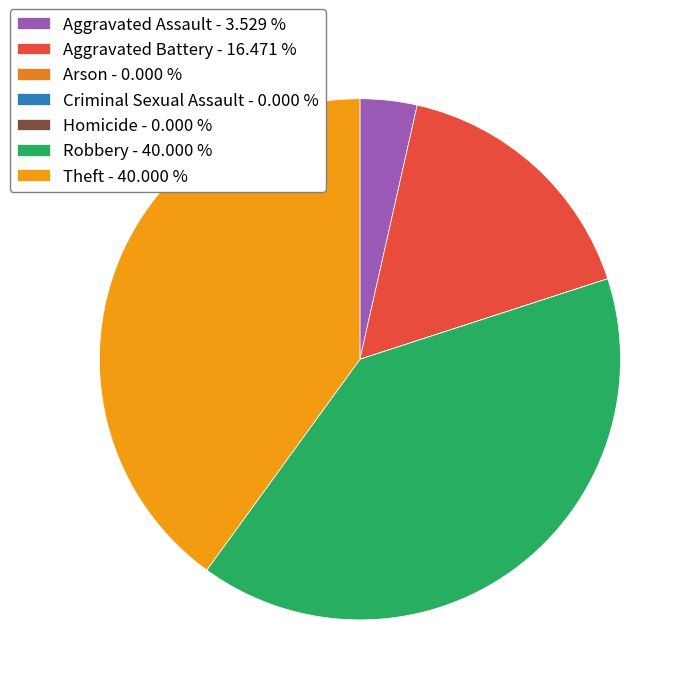

What is the largest slice in the pie chart?

Robbery